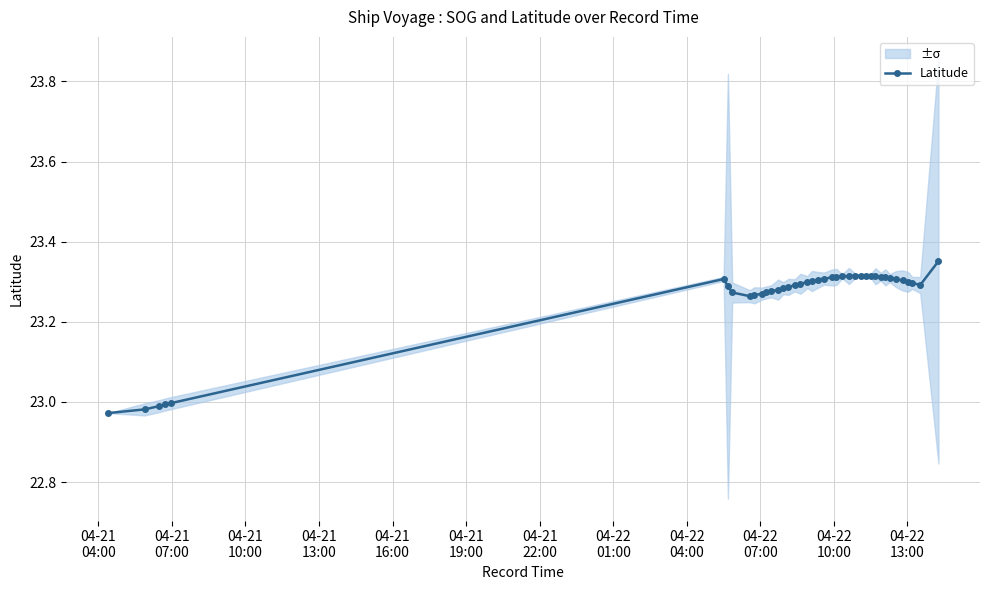

Does the chart have visible grid lines?

Yes